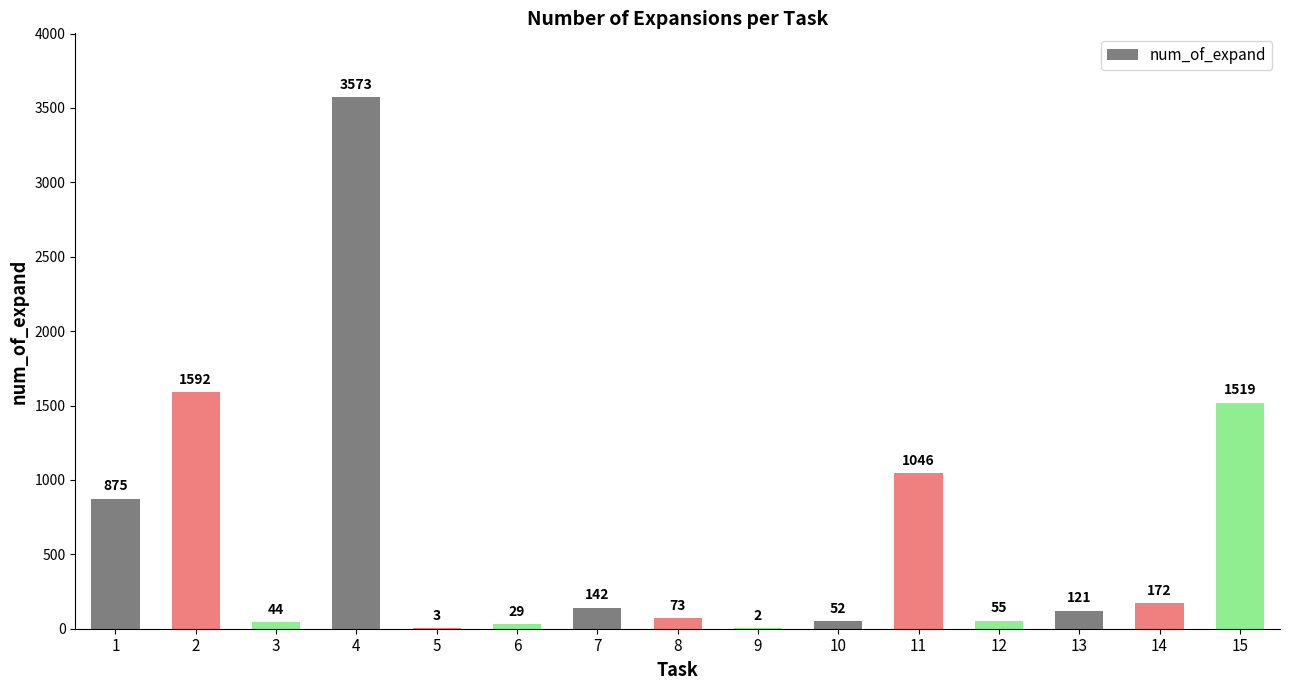

What is the sum of the values at 5 and 7?

145